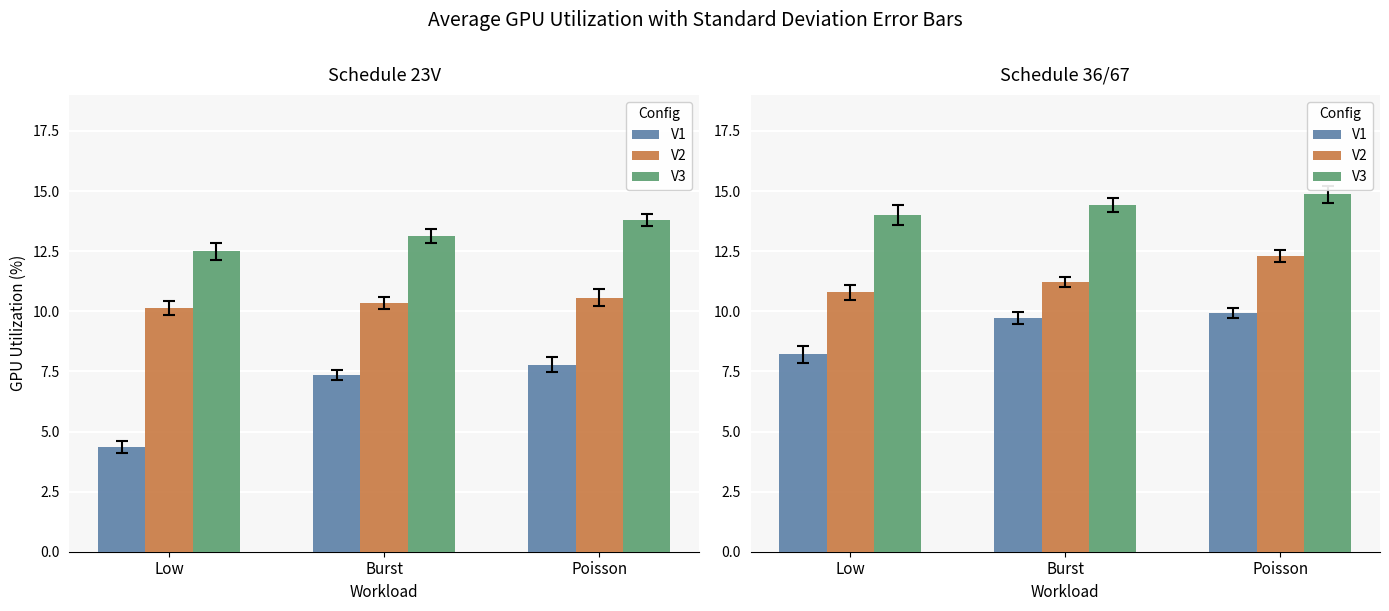

True or false: V2 has a value of 12.3 at Poisson.

True